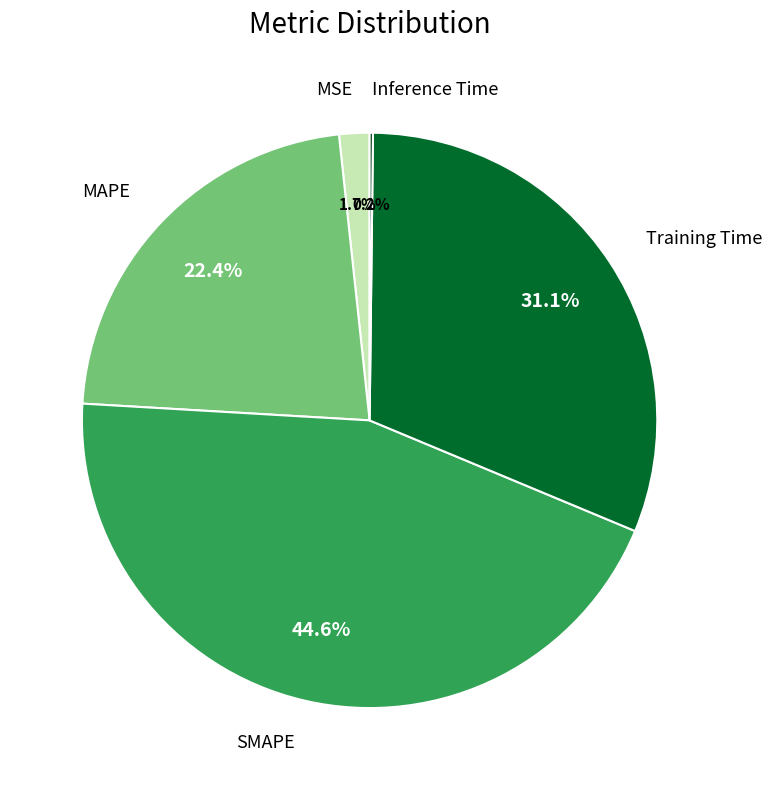

Is there any slice that represents more than half of the pie?

No